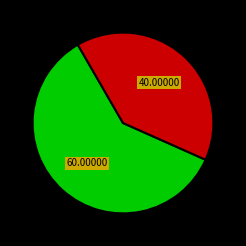

Is there a majority slice in this chart?

Yes